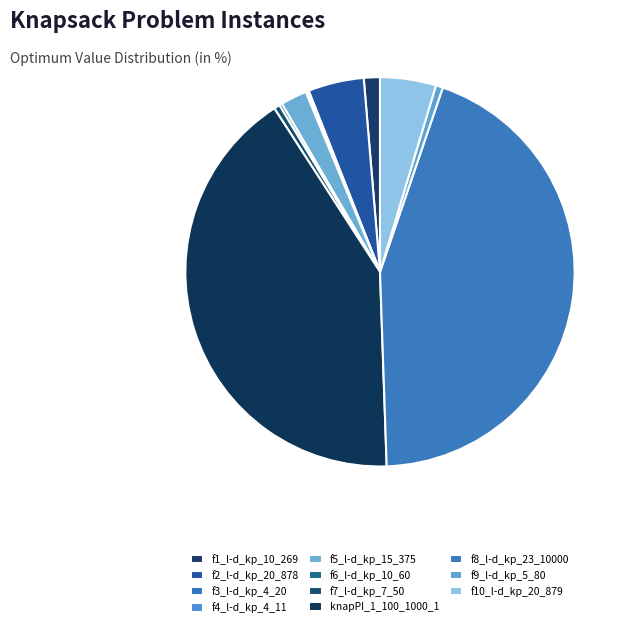

To the nearest percent, what is the combined percentage of f2_l-d_kp_20_878 and f4_l-d_kp_4_11?

5%